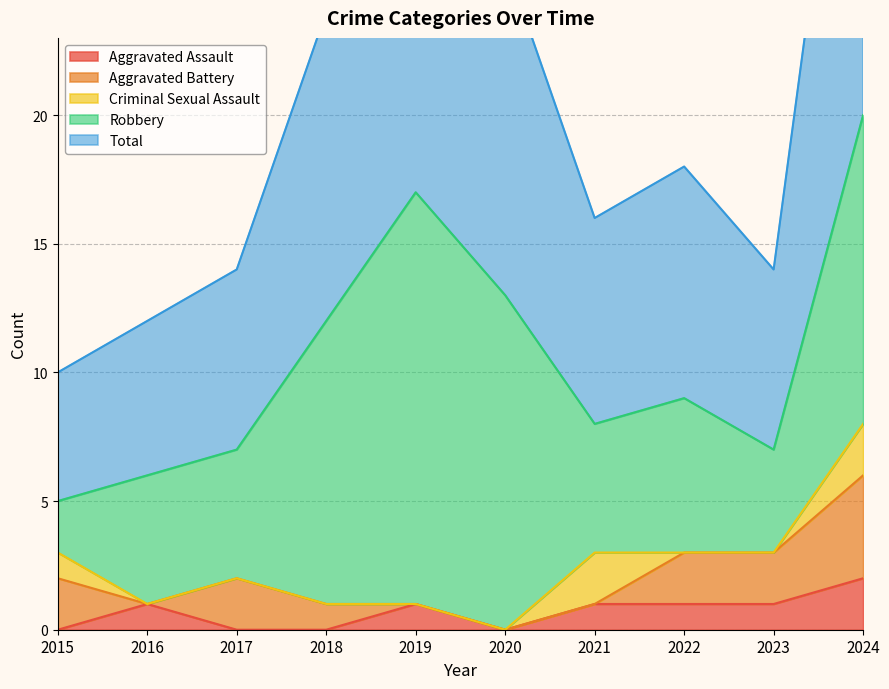

Reading left to right, extract all data points from this chart.

Aggravated Assault: 2015=0	2016=1	2017=0	2018=0	2019=1	2020=0	2021=1	2022=1	2023=1	2024=2
Aggravated Battery: 2015=2	2016=0	2017=2	2018=1	2019=0	2020=0	2021=0	2022=2	2023=2	2024=4
Criminal Sexual Assault: 2015=1	2016=0	2017=0	2018=0	2019=0	2020=0	2021=2	2022=0	2023=0	2024=2
Robbery: 2015=2	2016=5	2017=5	2018=11	2019=16	2020=13	2021=5	2022=6	2023=4	2024=12
Total: 2015=5	2016=6	2017=7	2018=12	2019=17	2020=13	2021=8	2022=9	2023=7	2024=20